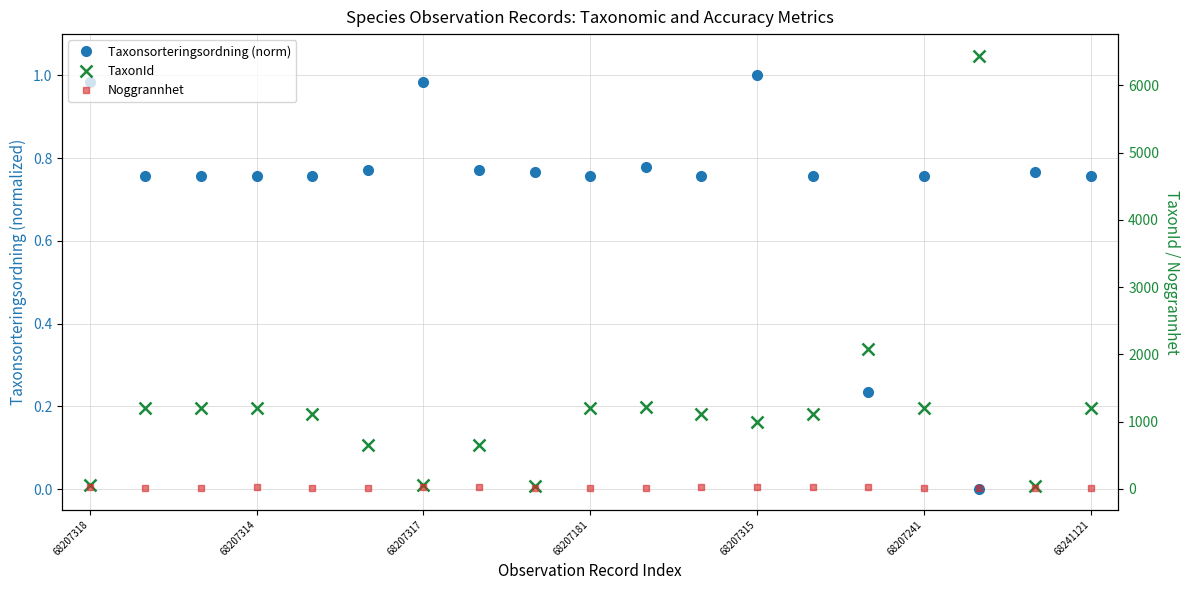

Between 12 and 10, which is larger?

12